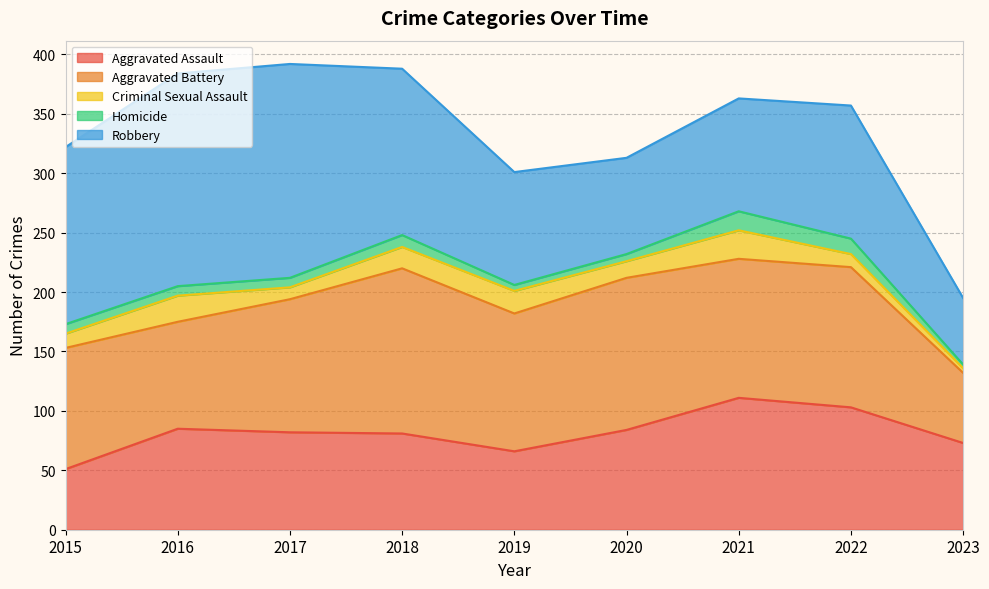

Which series changed the most between 2018 and 2021?

Robbery